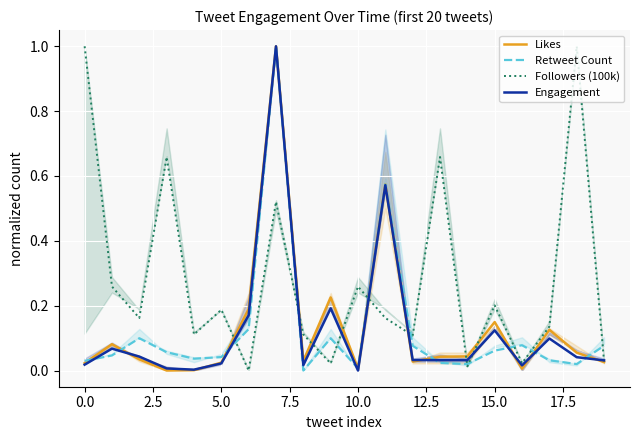

Reading right to left, what are all the values shown in this chart?

Likes: 0.0	0.1	0.1	0.0	0.1	0.0	0.0	0.0	0.6	0.0	0.2	0.0	1.0	0.2	0.0	0.0	0.0	0.0	0.1	0.0
Retweet Count: 0.1	0.0	0.0	0.1	0.1	0.0	0.0	0.1	0.6	0.0	0.1	0.0	1.0	0.1	0.0	0.0	0.1	0.1	0.0	0.0
Followers (100k): 0.0	1.0	0.1	0.0	0.2	0.0	0.7	0.1	0.2	0.3	0.0	0.1	0.5	0.0	0.2	0.1	0.7	0.2	0.3	1.0
Engagement: 0.0	0.0	0.1	0.0	0.1	0.0	0.0	0.0	0.6	0.0	0.2	0.0	1.0	0.2	0.0	0.0	0.0	0.0	0.1	0.0